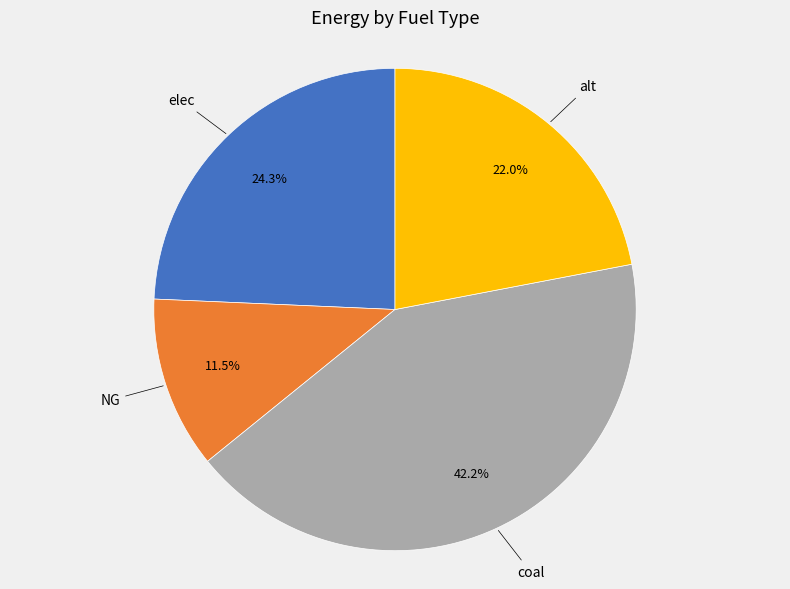

Is there any slice that represents more than half of the pie?

No